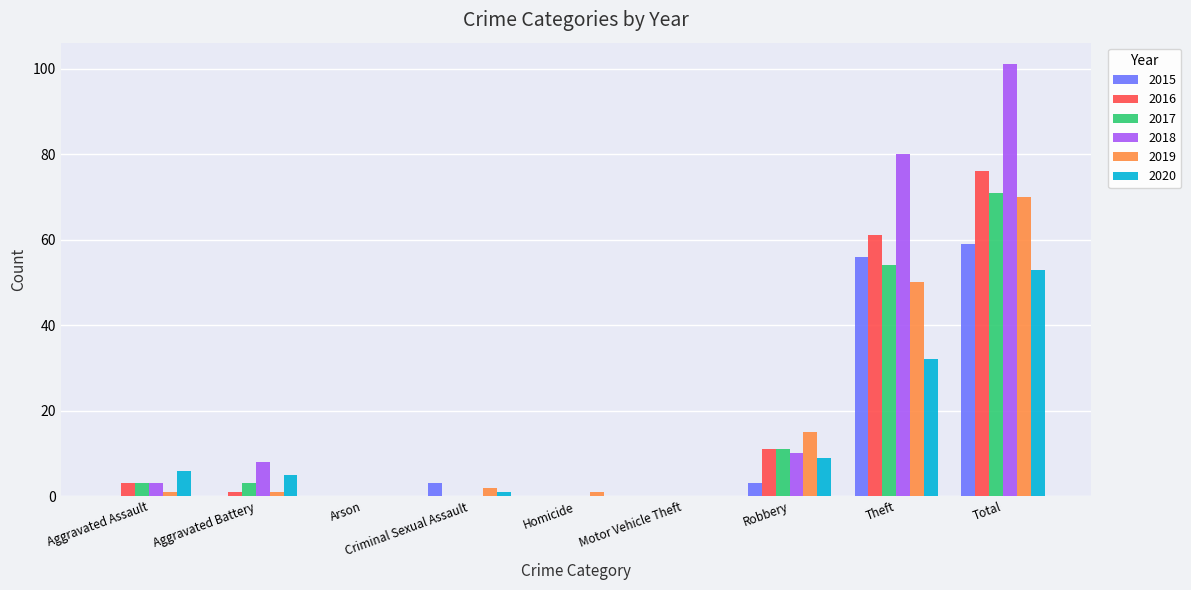

What is the sum of all 2016 values?

152